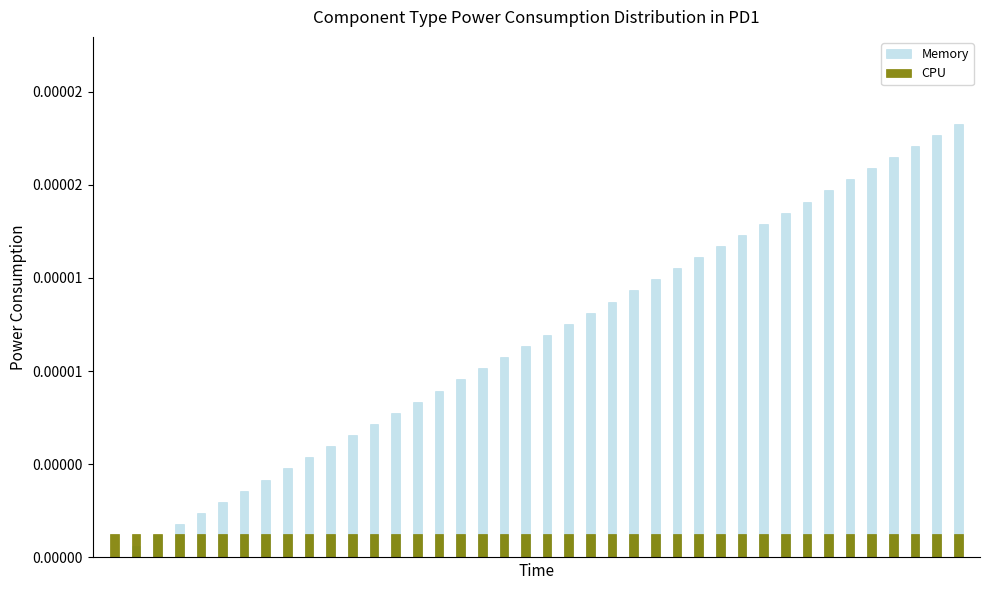

List the labels in order of Memory value, smallest first.

0, 1, 2, 3, 4, 5, 6, 7, 8, 9, 10, 11, 12, 13, 14, 15, 16, 17, 18, 19, 20, 21, 22, 23, 24, 25, 26, 27, 28, 29, 30, 31, 32, 33, 34, 35, 36, 37, 38, 39